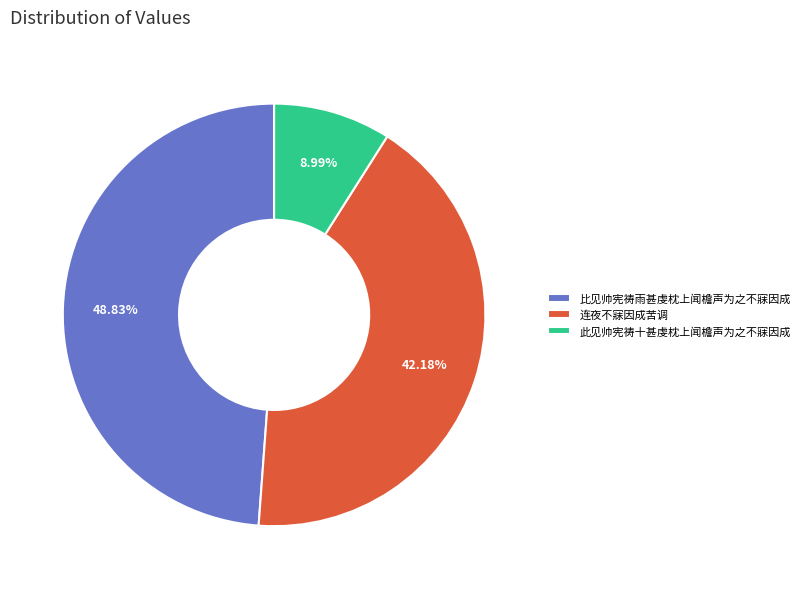

What percentage is NOT represented by 此见帅宪祷十甚虔枕上闻檐声为之不寐因成?

91.0%